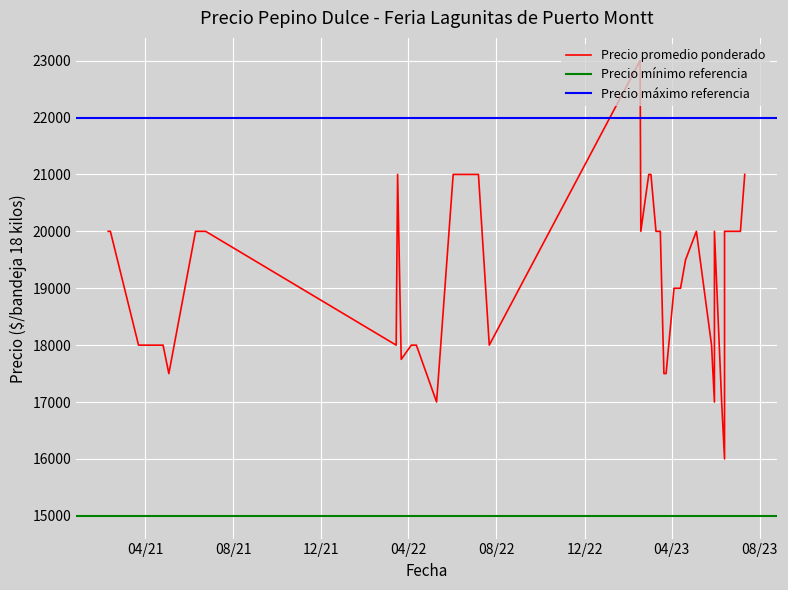

List the series in order of their overall mean, highest first.

Precio maximo, Precio promedio ponderado, Precio minimo